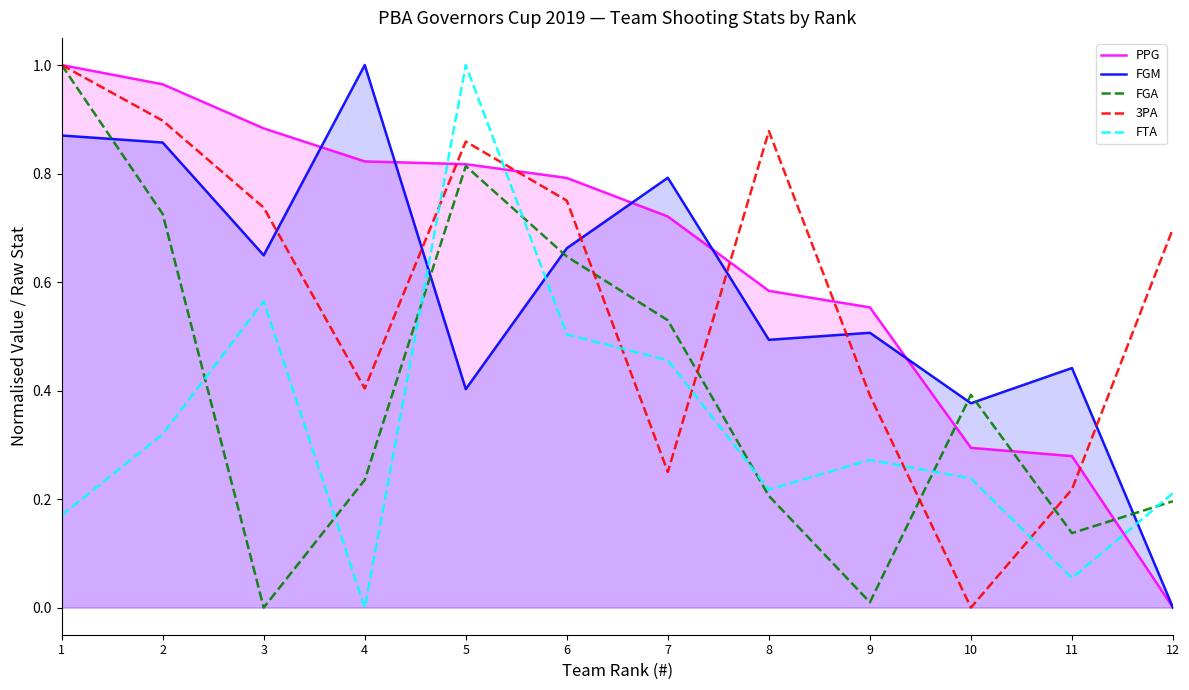

True or false: FTA has more than 0 points higher than both neighbors.

True